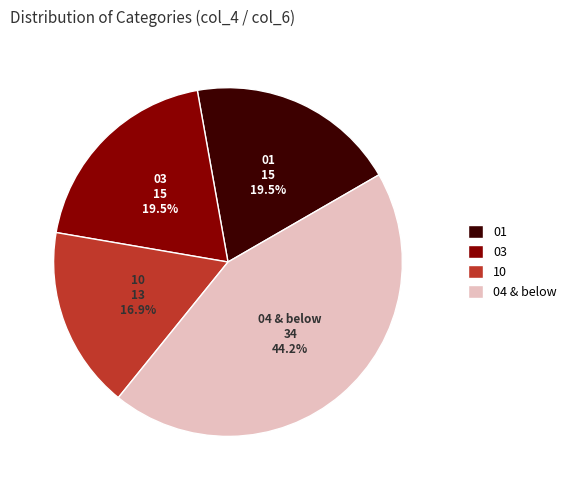

What is the smallest slice in the pie chart?

10